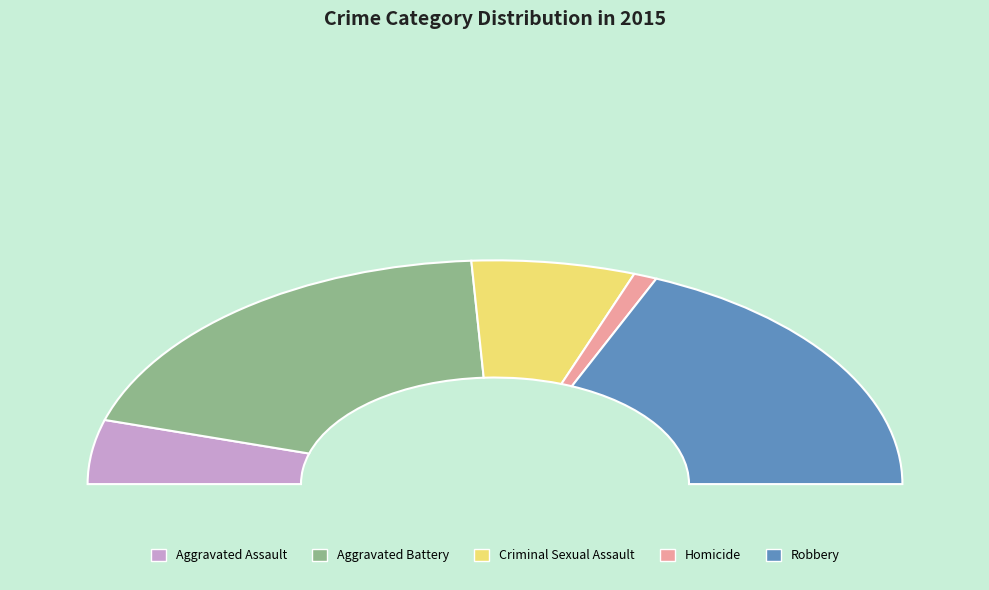

Which slice is the smallest?

Homicide